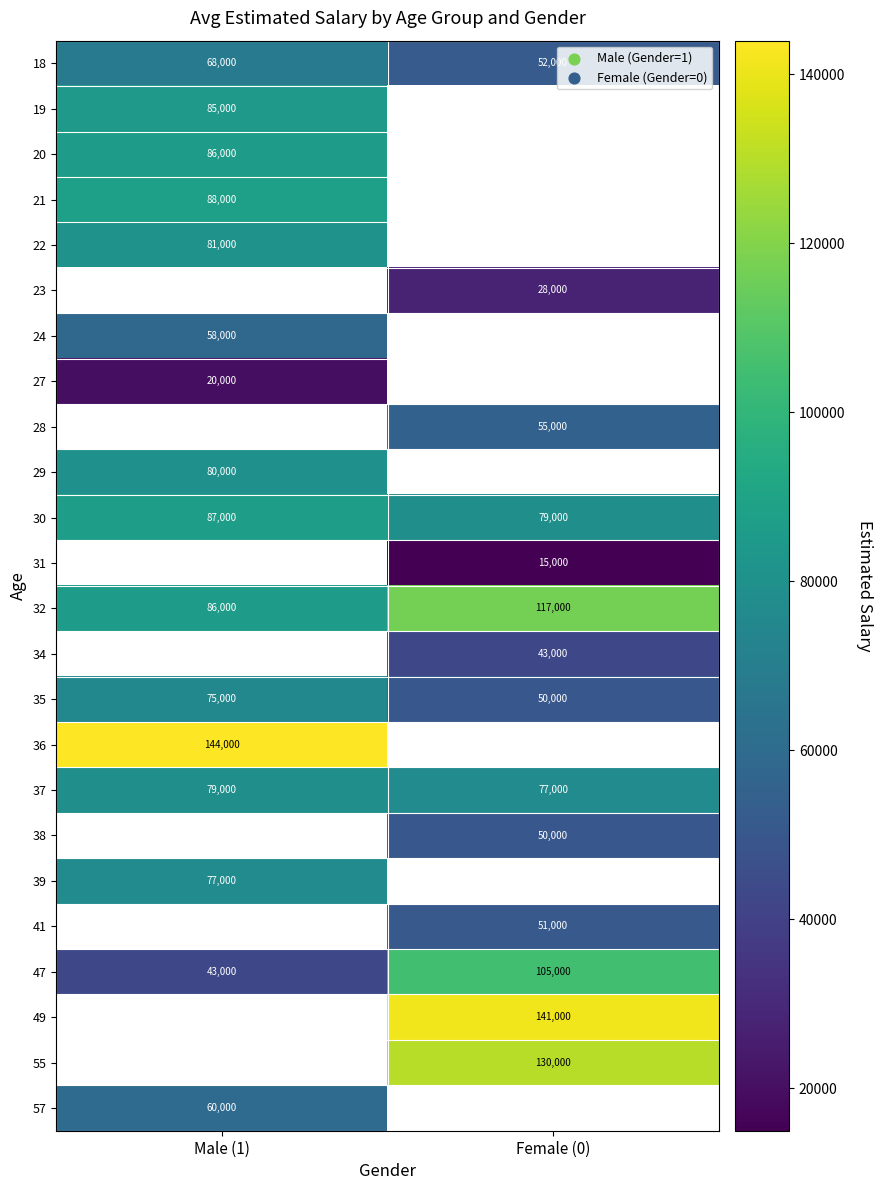

Rank the categories by 37 value from highest to lowest.

Male (1), Female (0)